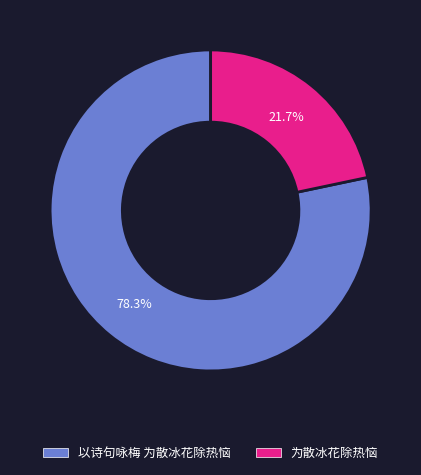

To the nearest percent, what percentage of the pie is 为散冰花除热恼?

22%